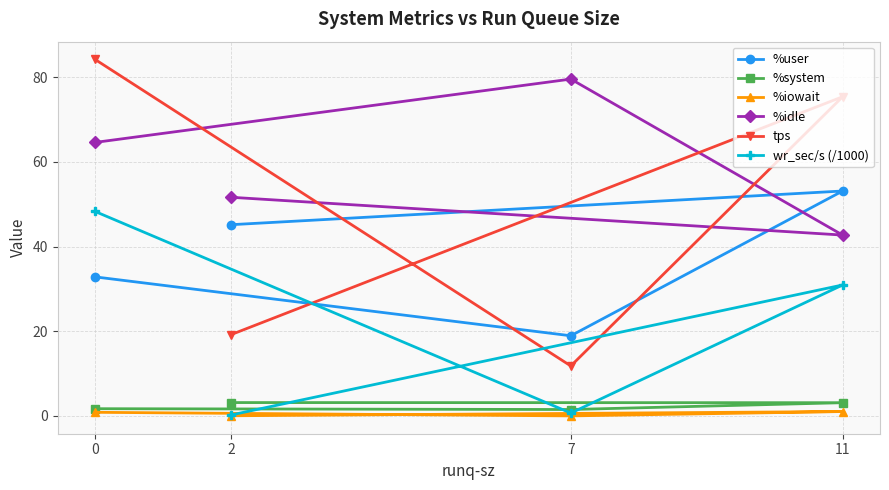

Is it true that wr_sec/s (/1000) equals 64.0 at 0?

False